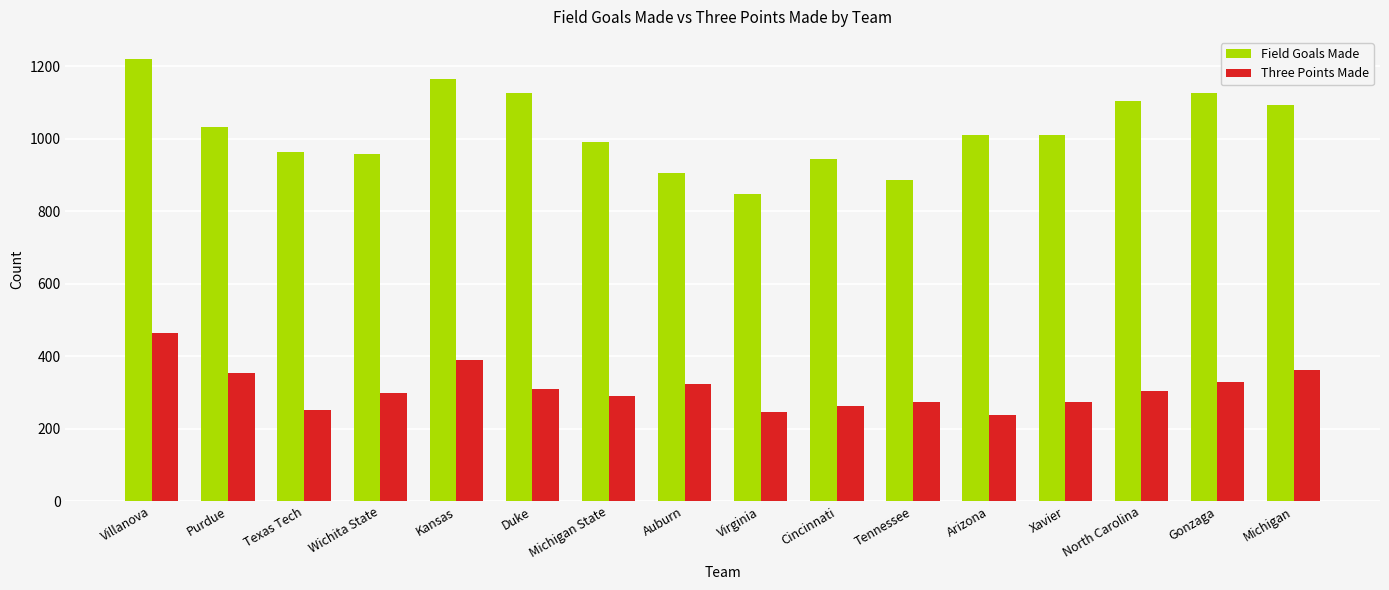

At which label does Field Goals Made reach its peak?

Villanova